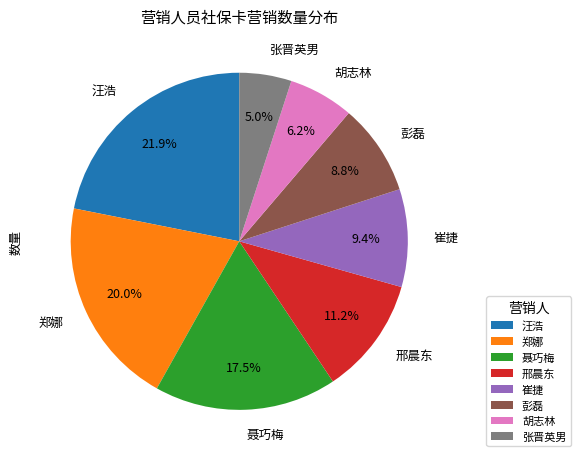

Does 张晋英男 represent more than half of the total?

No